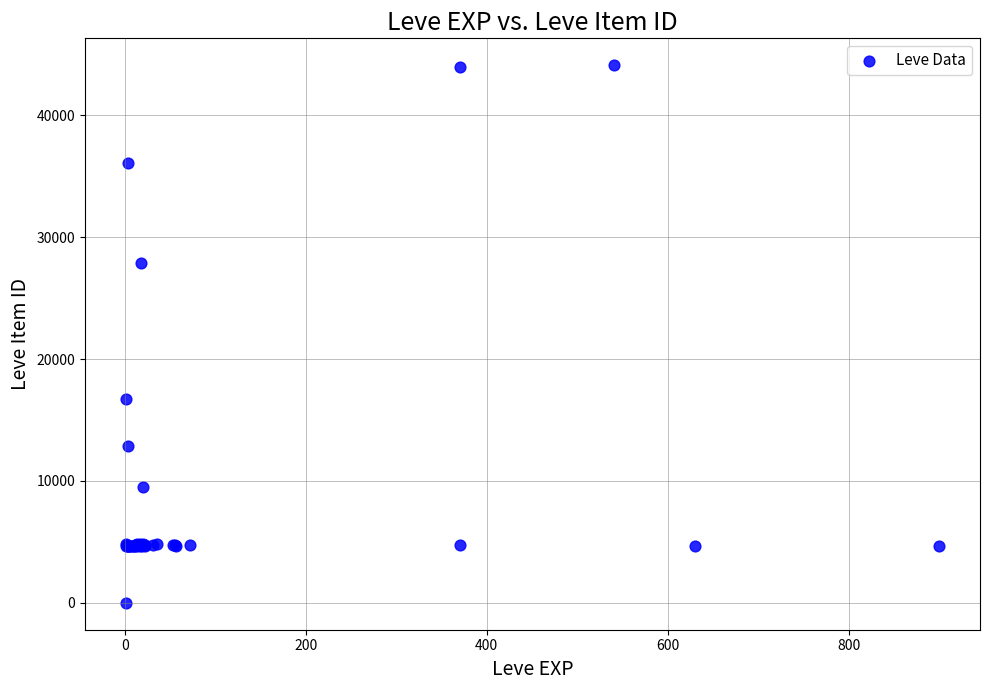

What Y value in the scatter plot is closest to 22050?

16734